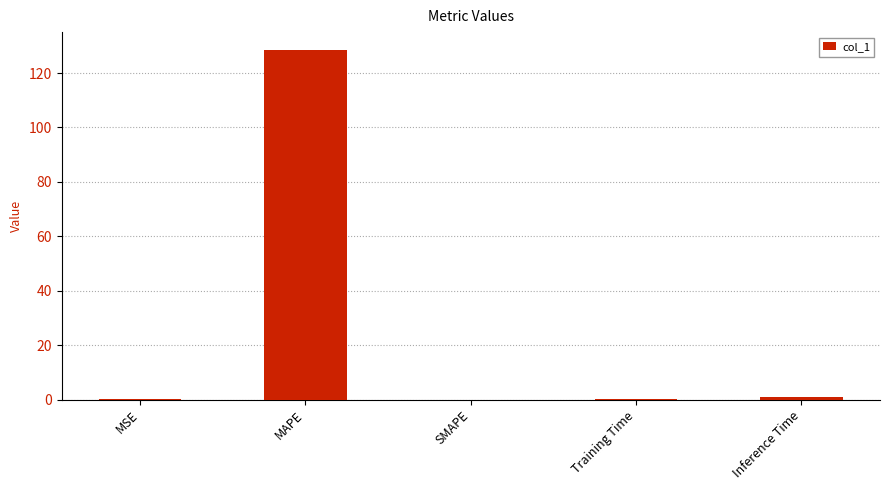

Count the number of categories in the chart.

5